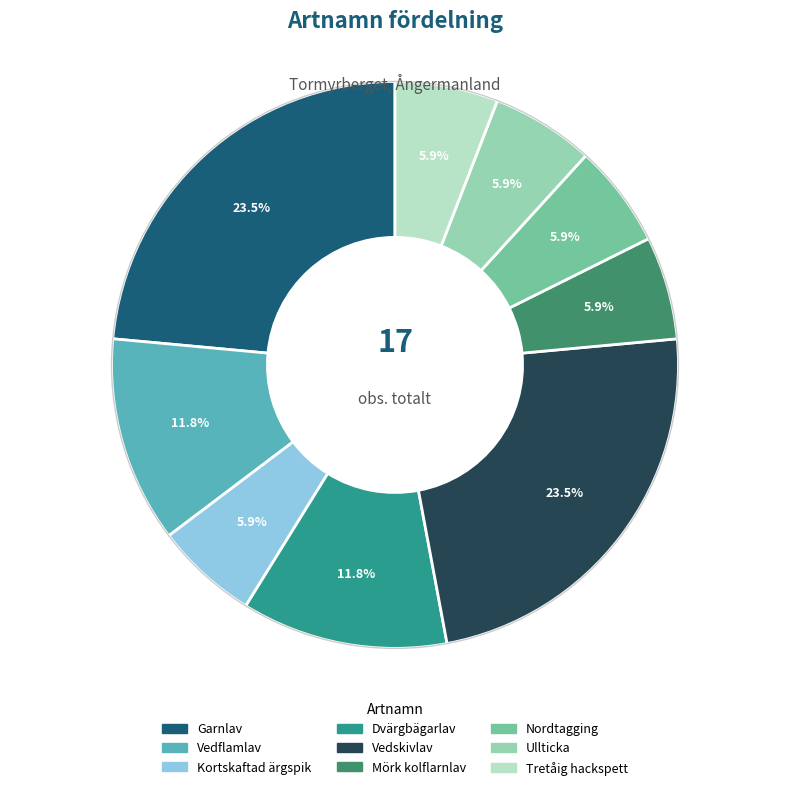

To the nearest percent, what is the combined percentage of Nordtagging and Ullticka?

12%